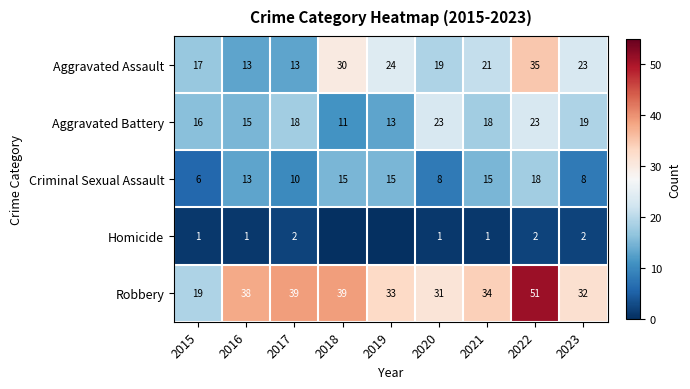

Rank the series at 2017 from lowest to highest value.

Homicide, Criminal Sexual Assault, Aggravated Assault, Aggravated Battery, Robbery